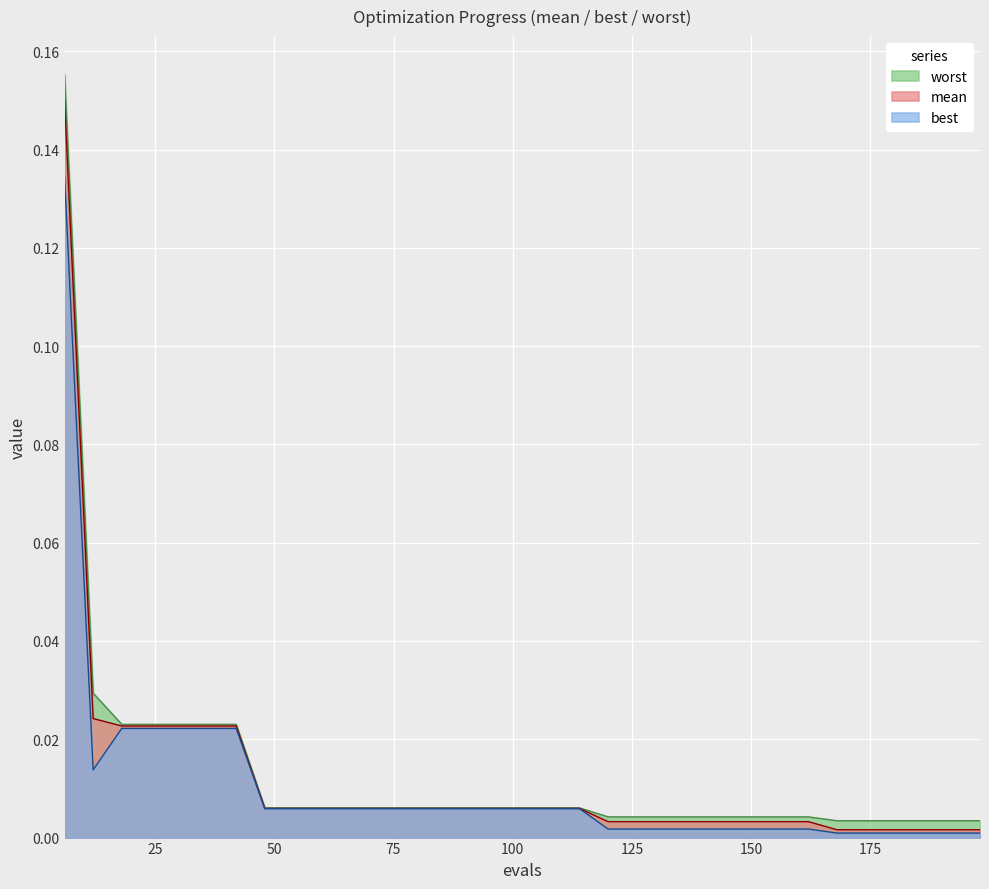

Which series has the largest range (max minus min)?

worst